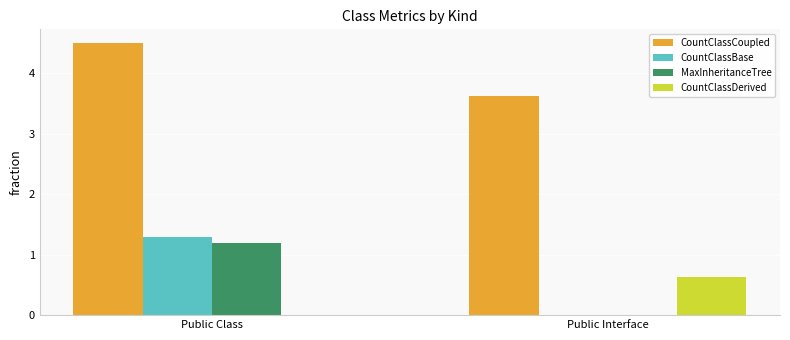

Reading left to right, extract all data points from this chart.

CountClassCoupled: Public Class=4.5	Public Interface=3.6
CountClassBase: Public Class=1.3	Public Interface=0.0
MaxInheritanceTree: Public Class=1.2	Public Interface=0.0
CountClassDerived: Public Class=0.0	Public Interface=0.6